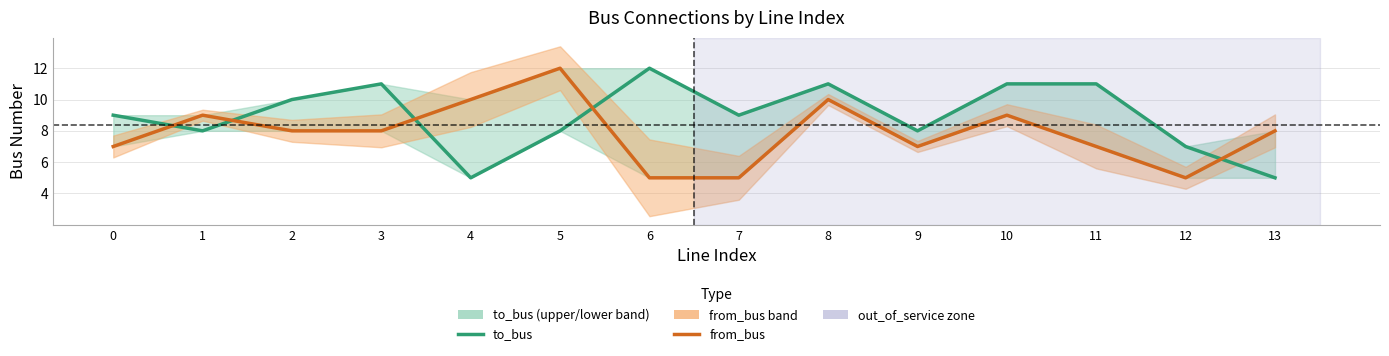

What is the greatest value displayed?

12